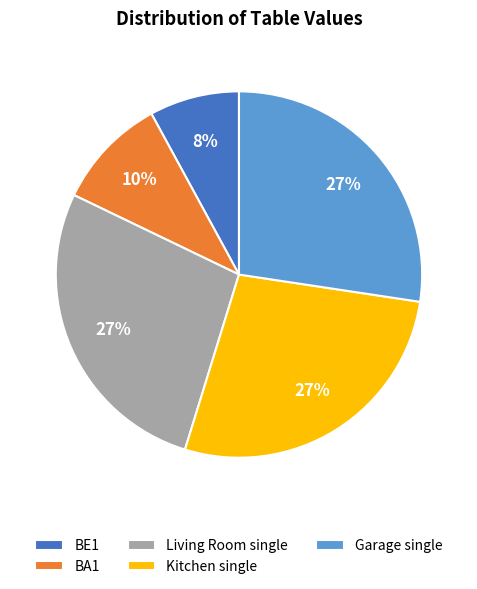

Between Kitchen single and BA1, which is larger?

Kitchen single